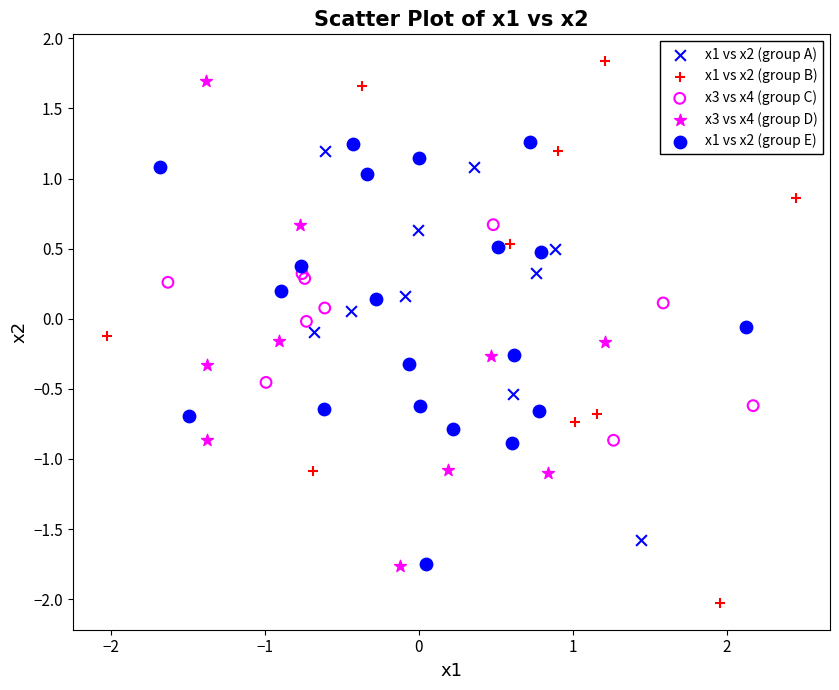

Which series contains the lowest Y value?

x1 vs x2 (group B)